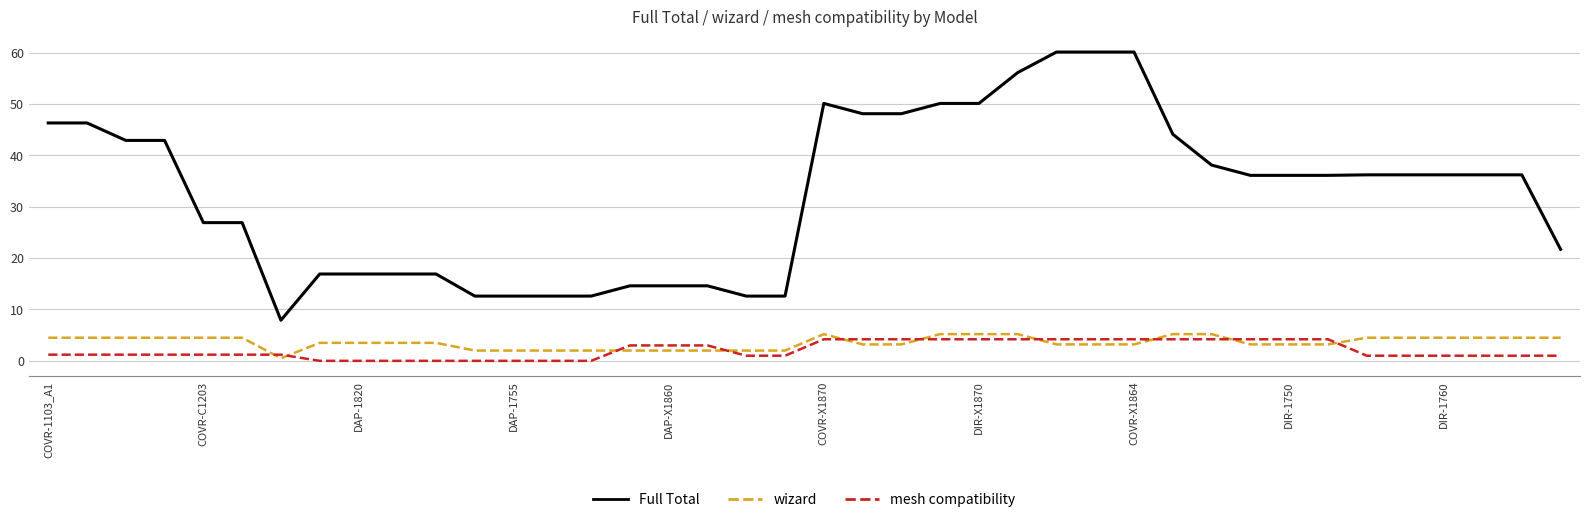

Which series has the largest total across all categories?

Full Total